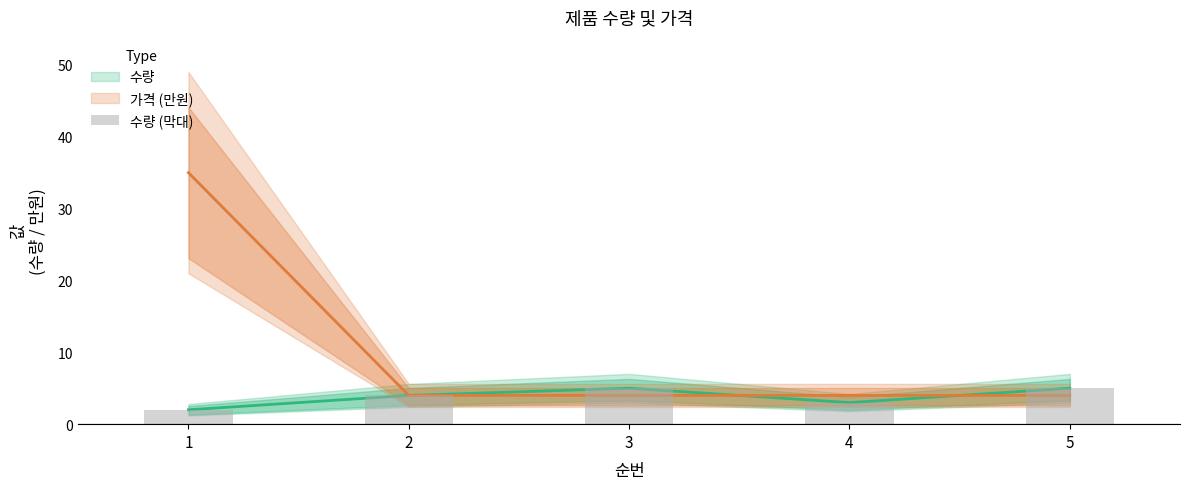

Rank the categories by value from highest to lowest.

3, 5, 2, 4, 1